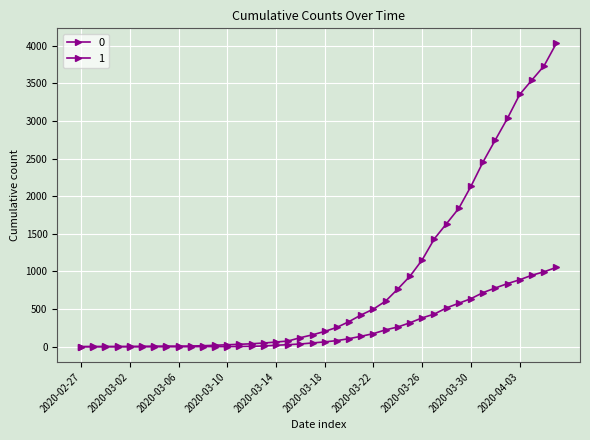

How many distinct data groups are displayed?

2